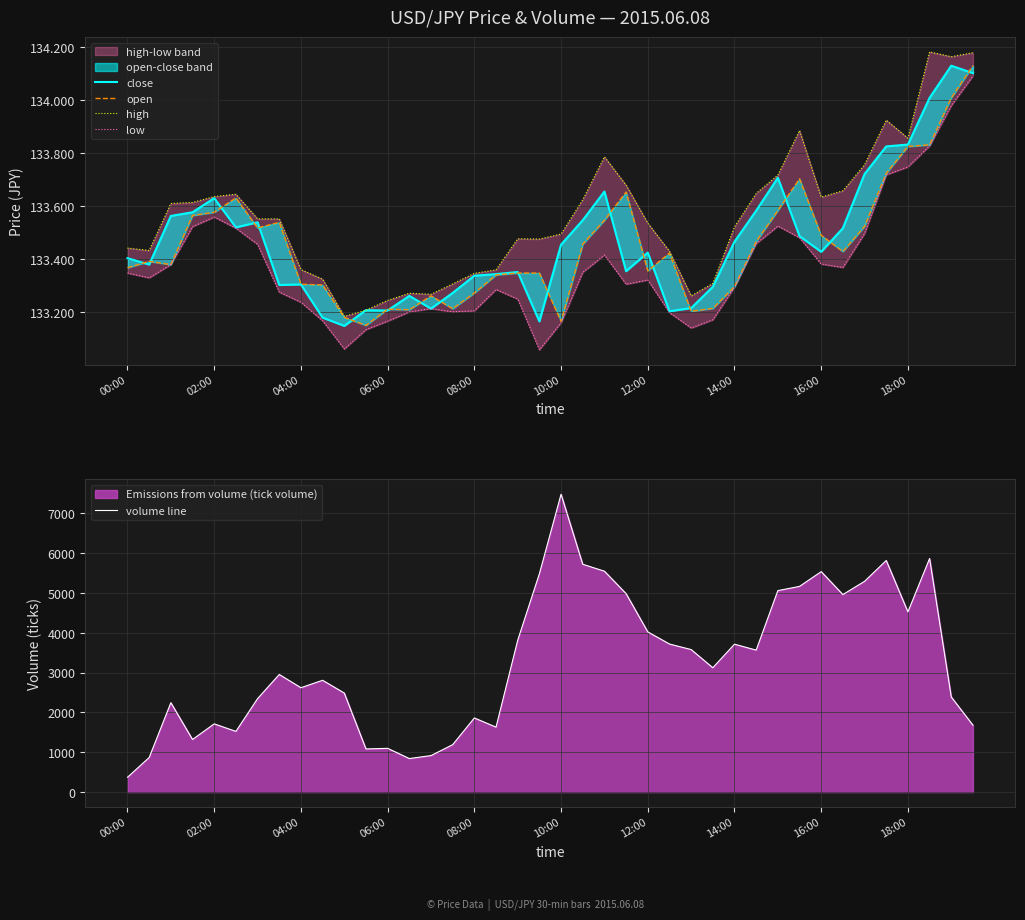

True or false: volume line and high cross at least once.

False